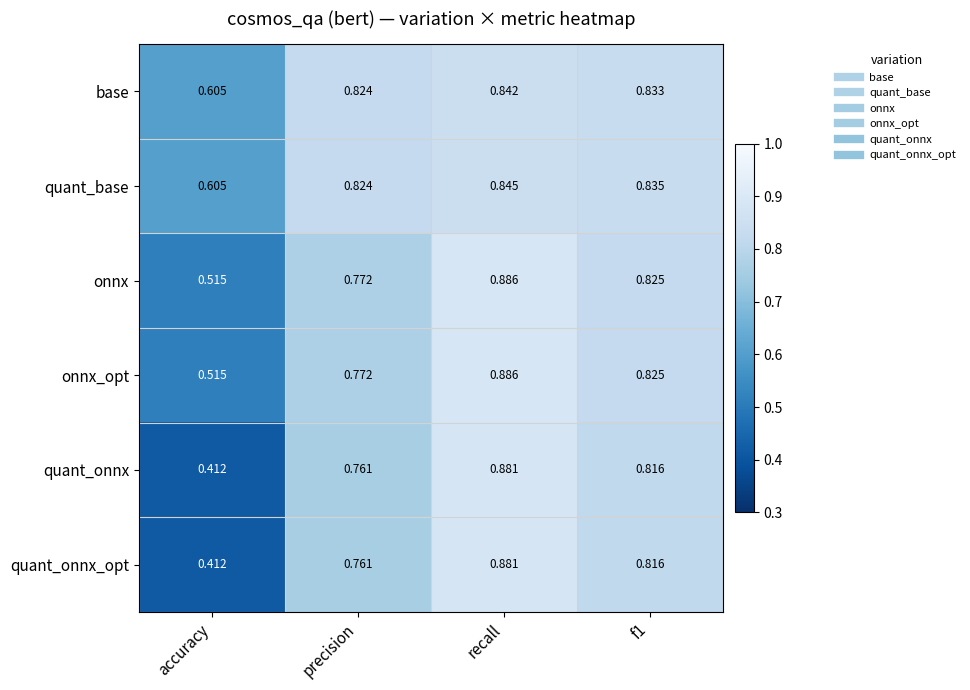

Which label corresponds to the largest value in the chart?

recall